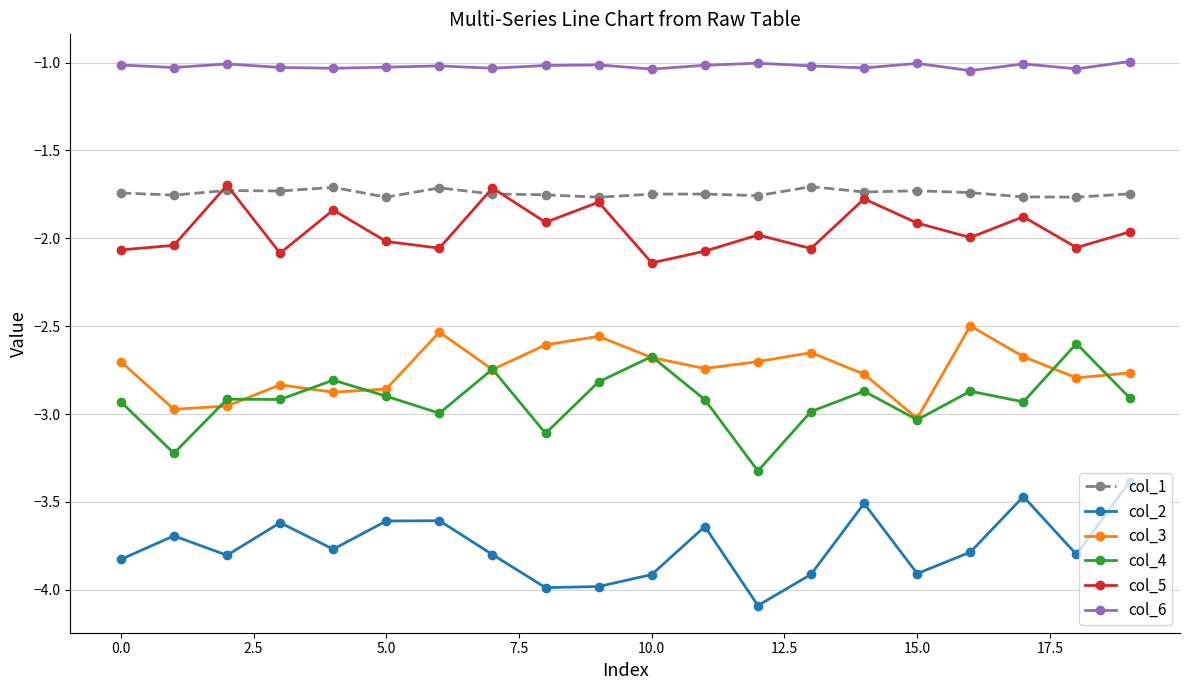

In col_2, how many points are lower than both neighbors (excluding endpoints)?

6